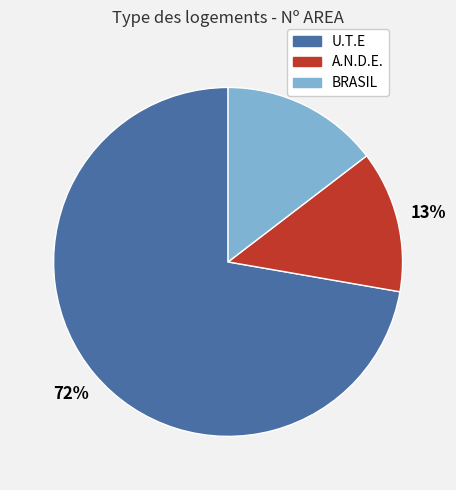

Between U.T.E and A.N.D.E., which is larger?

U.T.E